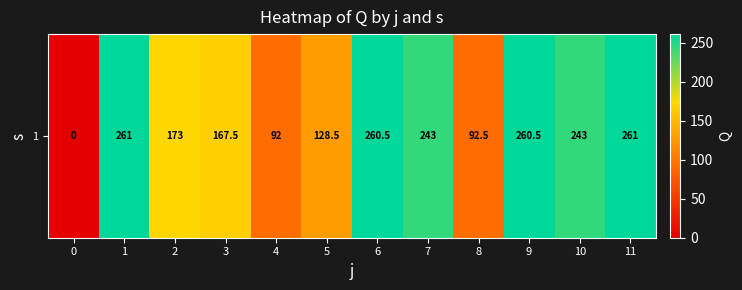

Reading right to left, what are all the values shown in this chart?

261.0	243.0	260.5	92.5	243.0	260.5	128.5	92.0	167.5	173.0	261.0	0.0